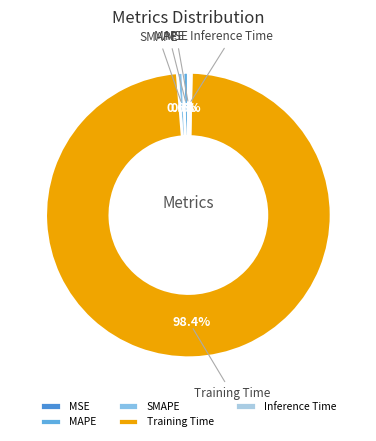

What is the largest slice in the pie chart?

Training Time